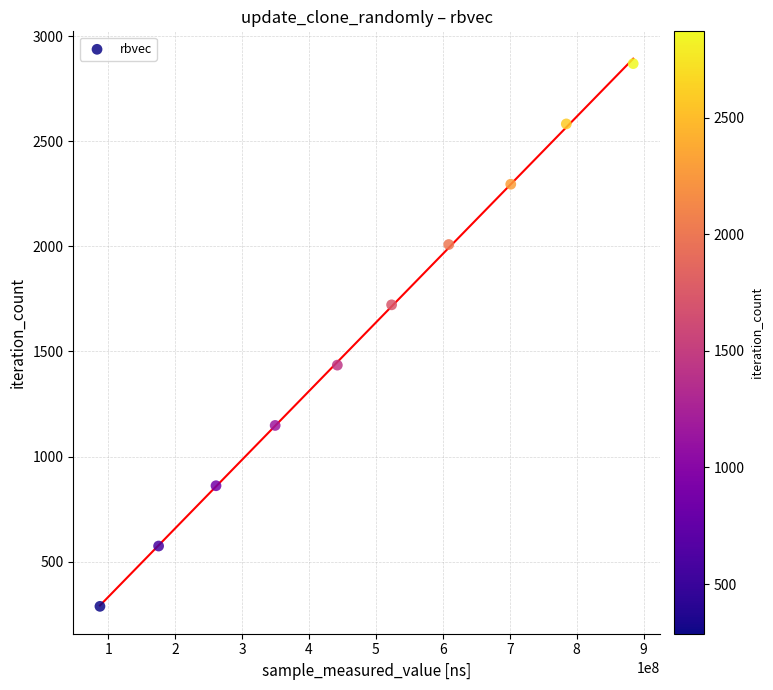

What is the range of X values (max minus min)?

796858054